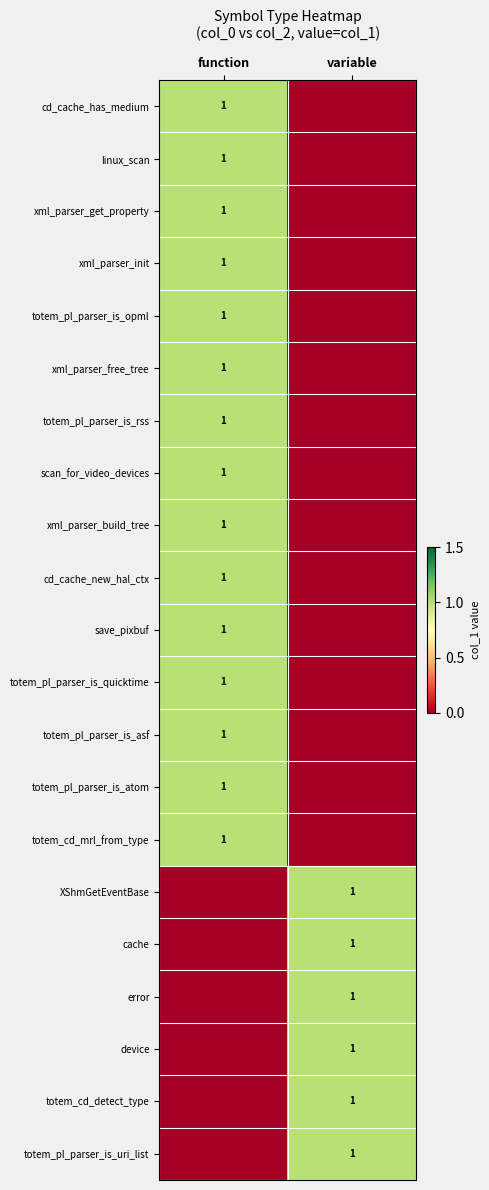

At which category is the sum across all series the highest?

function